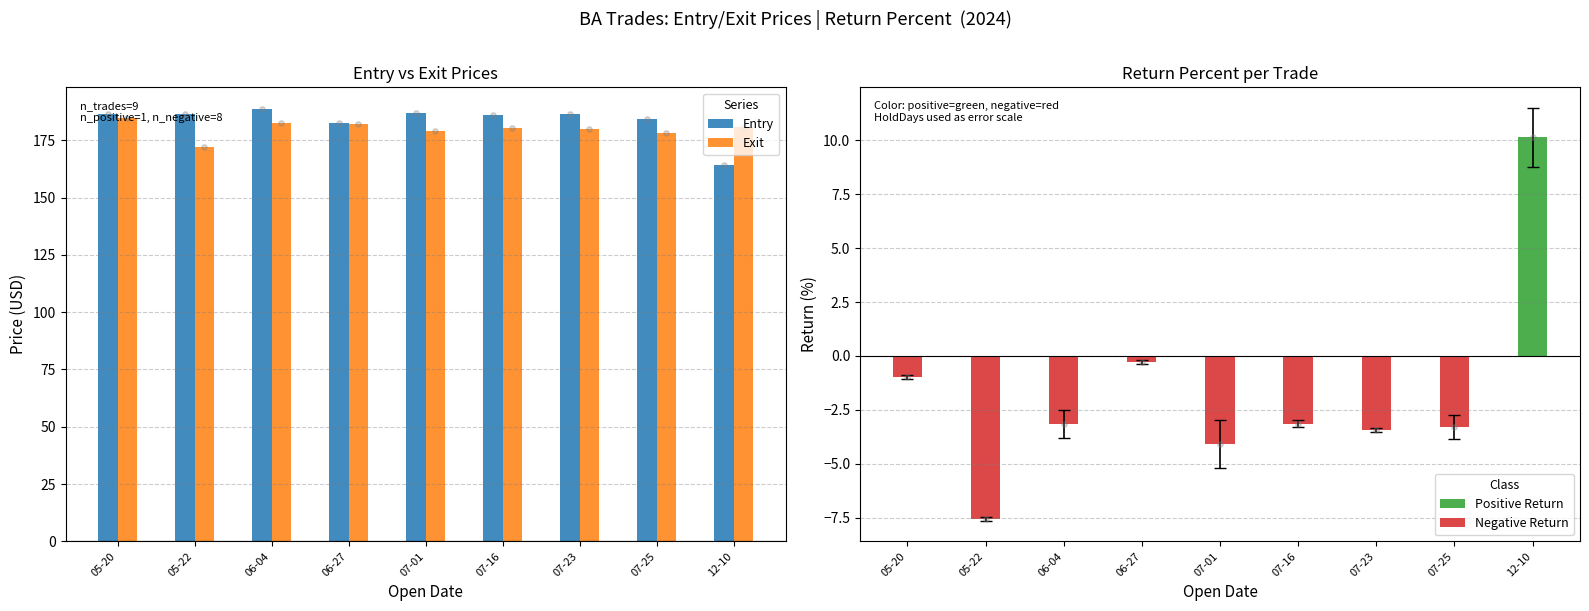

Which series has the largest Y range (max minus min)?

Entry